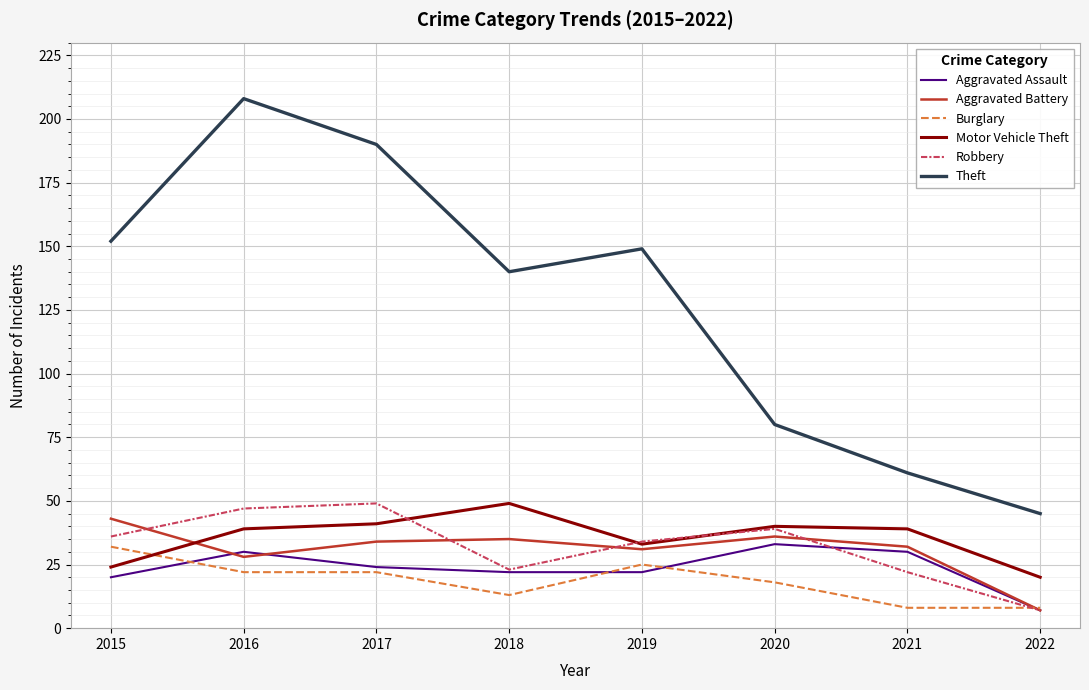

Which series has the largest total across all categories?

Theft